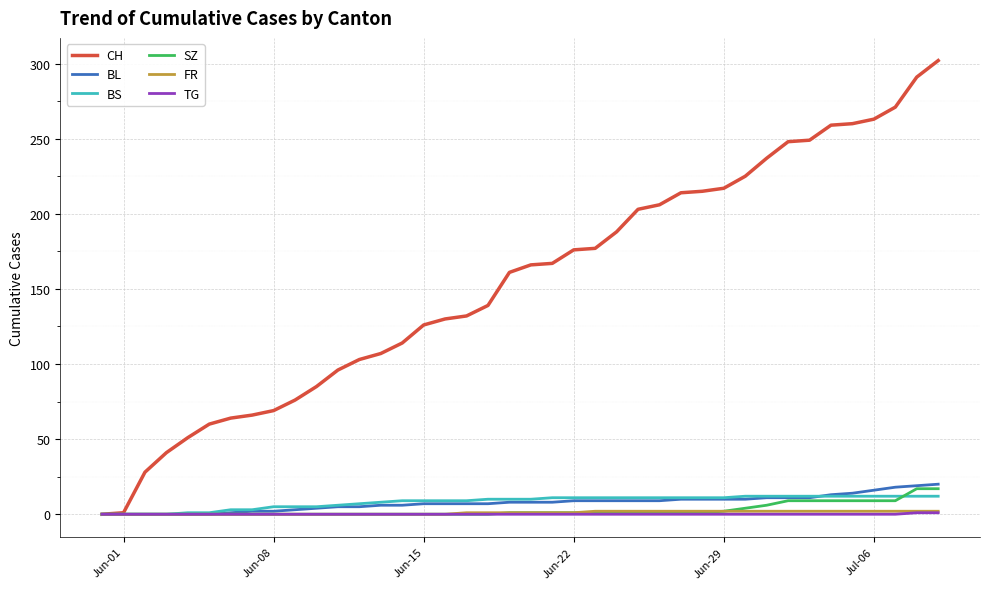

Which series has the largest total across all categories?

CH